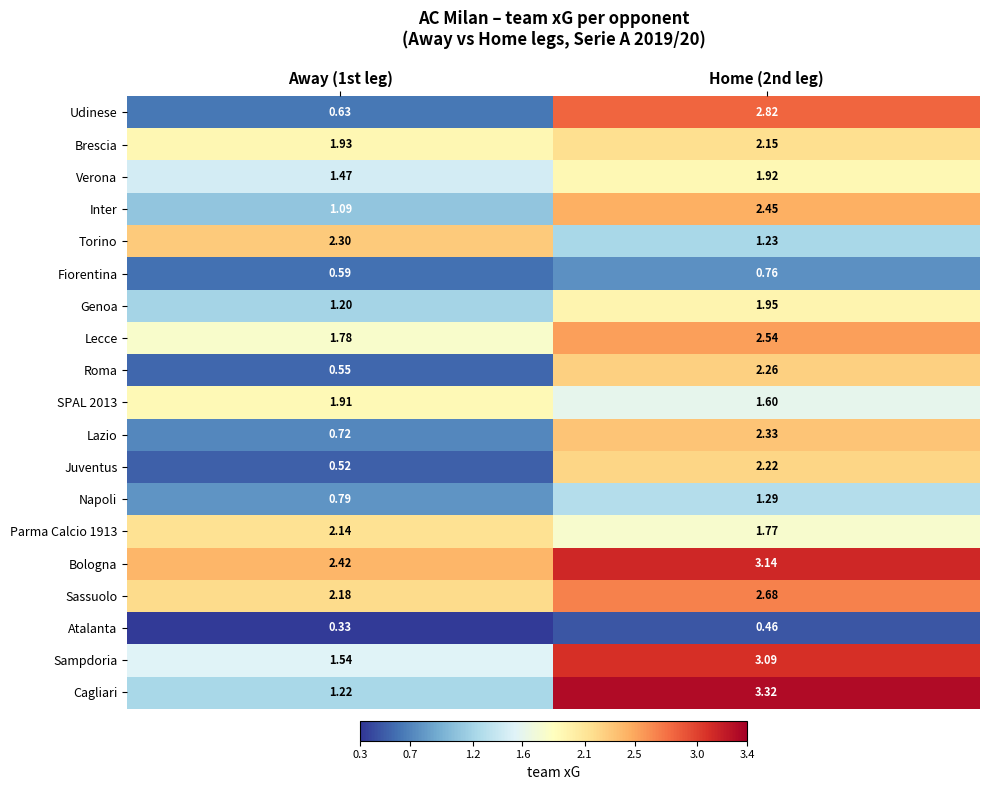

What is the total value across all series at Away (1st leg)?

25.3